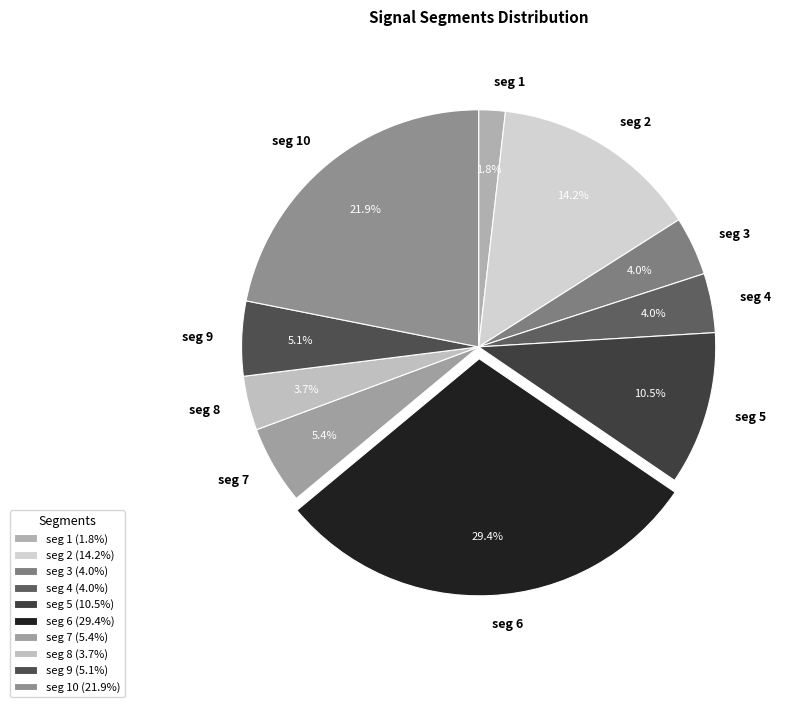

What percentage is NOT represented by seg 8?

96.3%